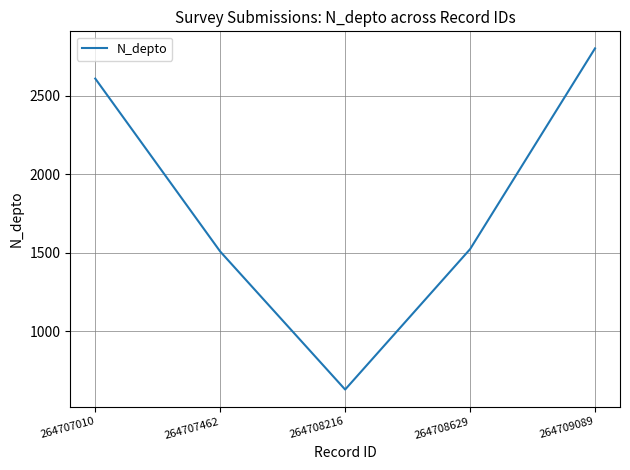

Reading left to right, extract all data points from this chart.

2608	1508	630	1523	2800